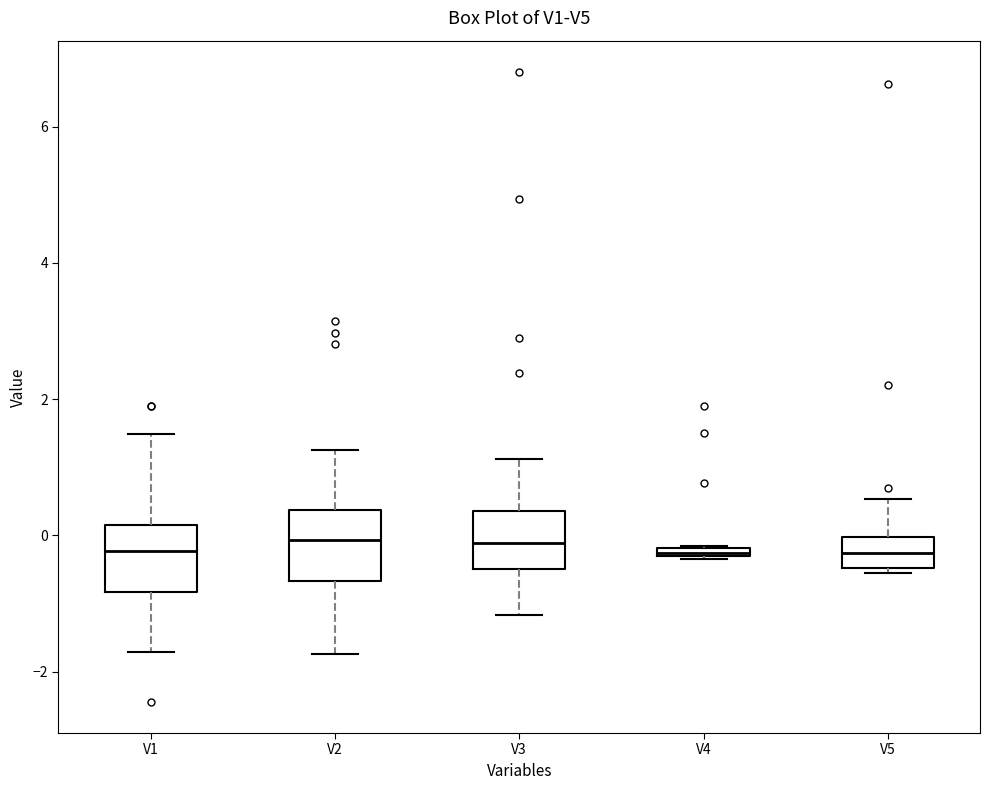

Where is the upper edge of the box for V1 on the y-axis? The values are not printed on the chart, so give them approximately, as read against the axis.

0.2